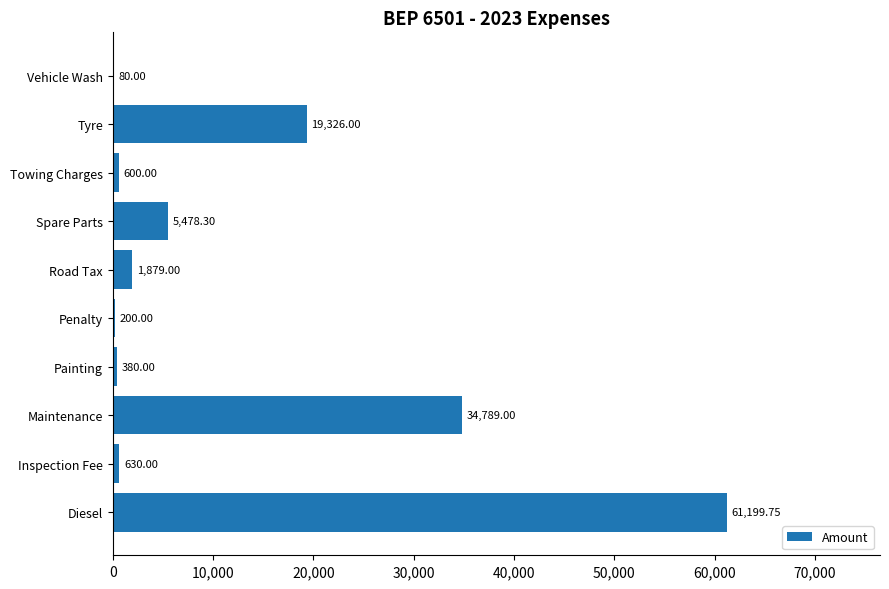

At which label is the value closest to 30639?

Maintenance